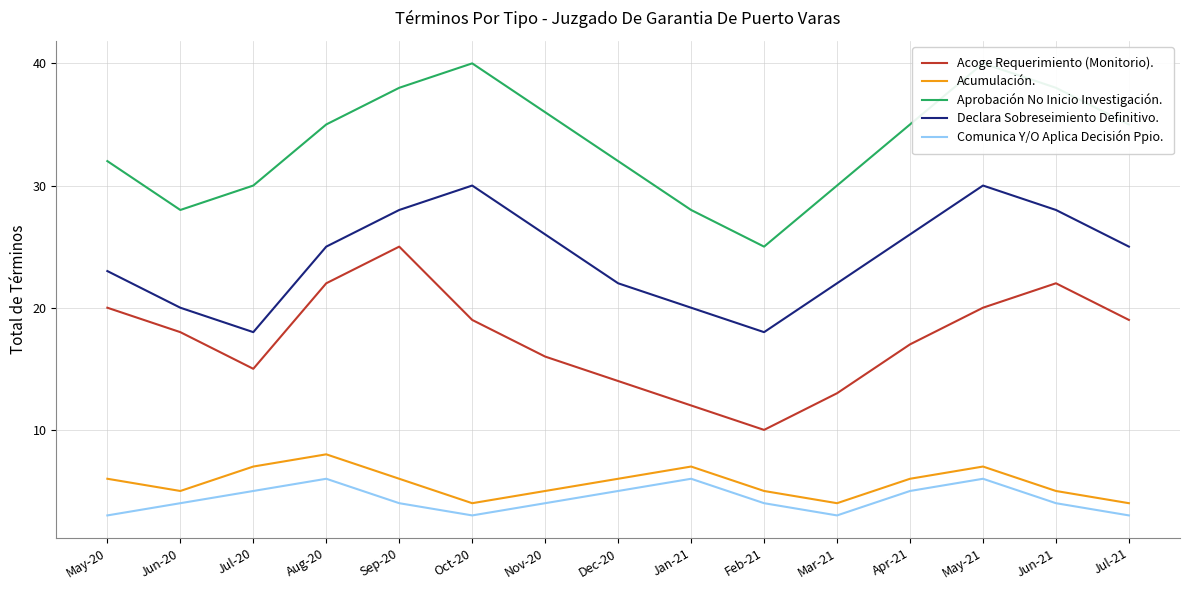

What are all the series names shown in the legend?

Acoge Requerimiento (Monitorio)., Acumulación., Aprobación No Inicio Investigación., Declara Sobreseimiento Definitivo., Comunica Y/O Aplica Decisión Ppio.